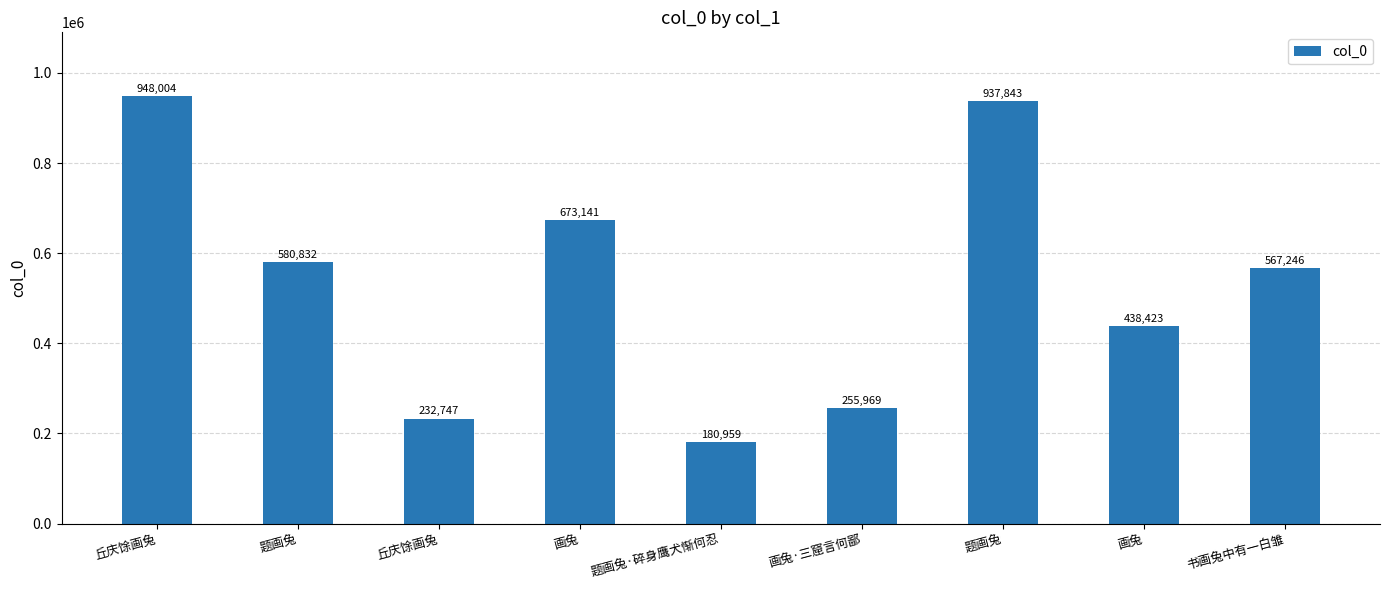

What is the maximum value shown in the chart?

948004